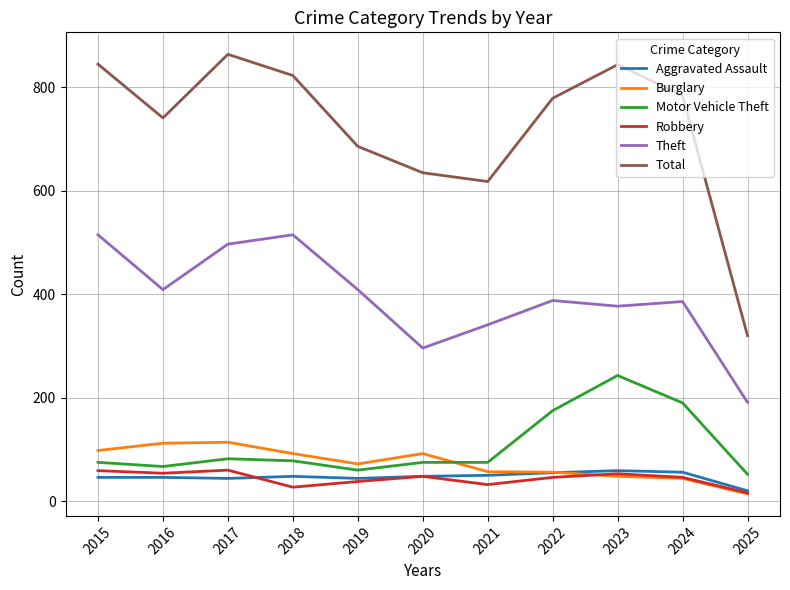

Is it true that Burglary equals 46 at 2016?

False